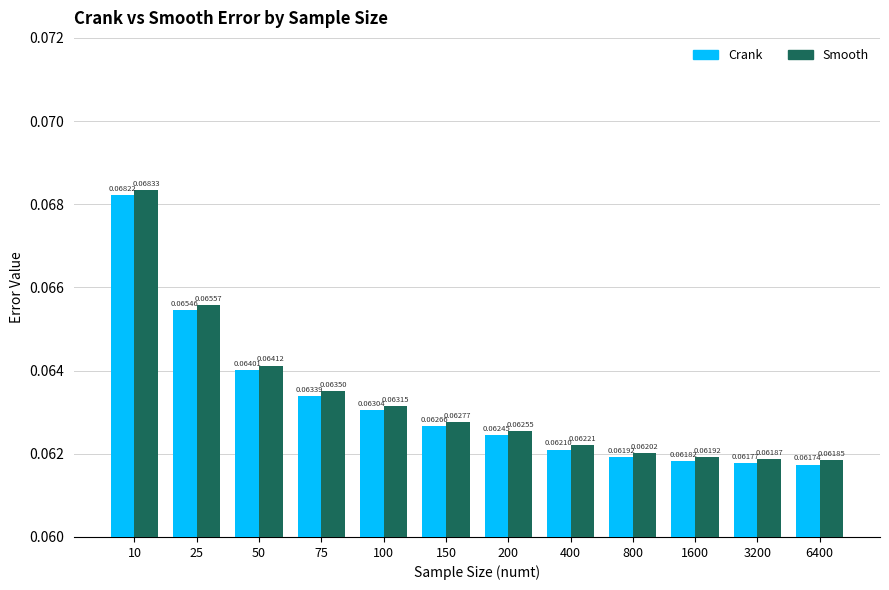

List the labels in order of Smooth value, smallest first.

6400, 3200, 1600, 800, 400, 200, 150, 100, 75, 50, 25, 10